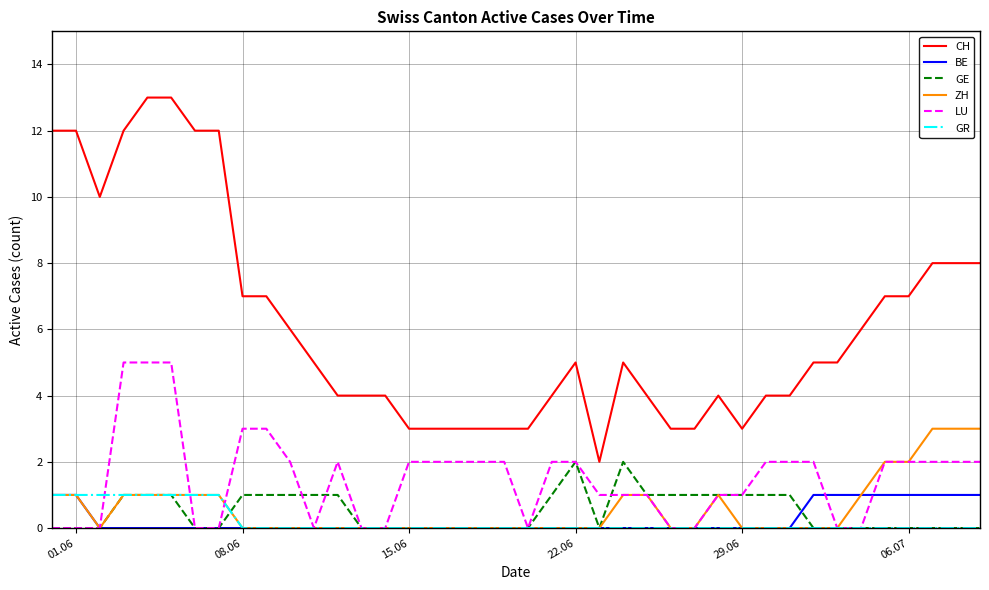

What is the maximum value for LU?

5